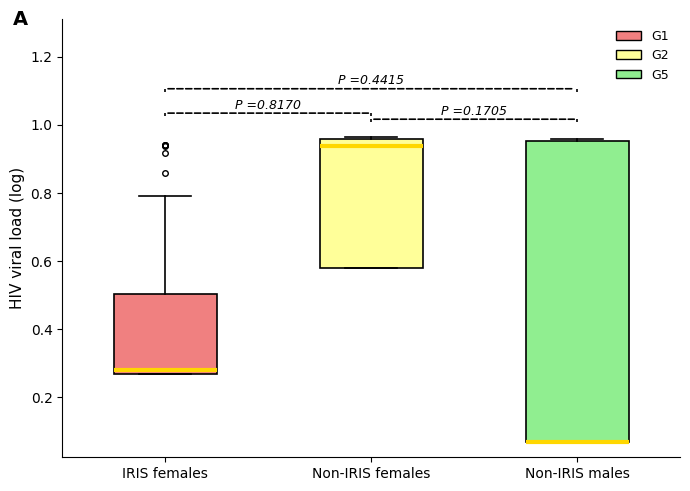

Which box is the tallest, from its lower edge to its upper edge?

Non-IRIS males